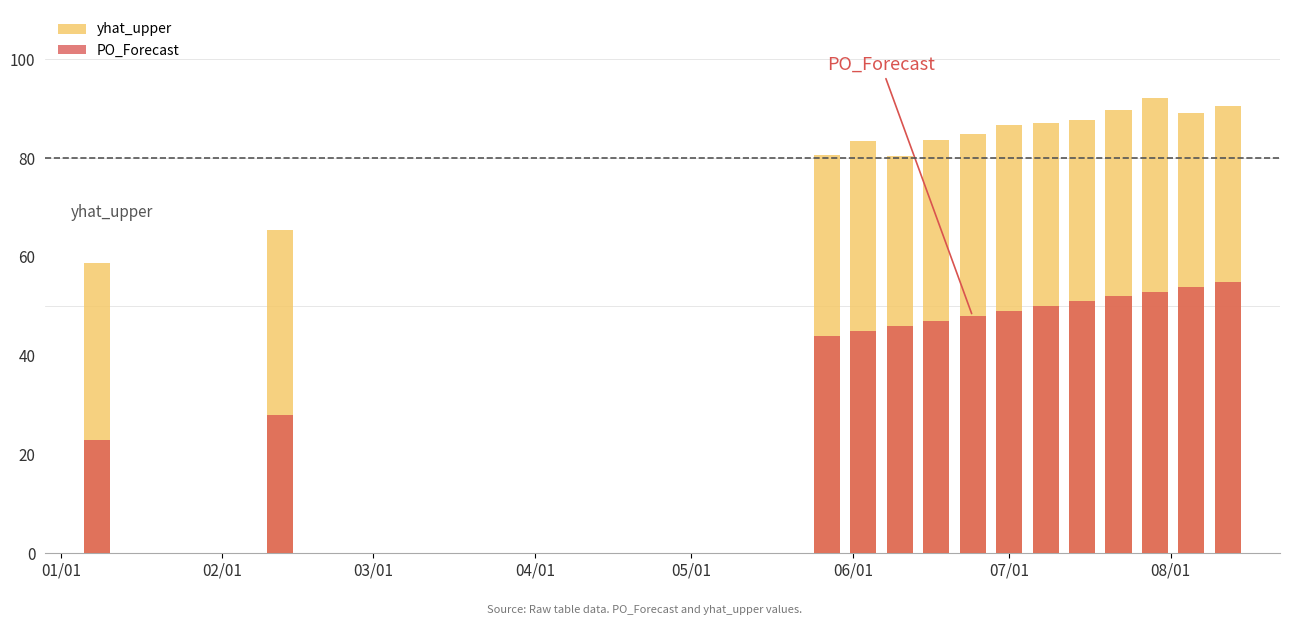

How many bars are there in each group?

2